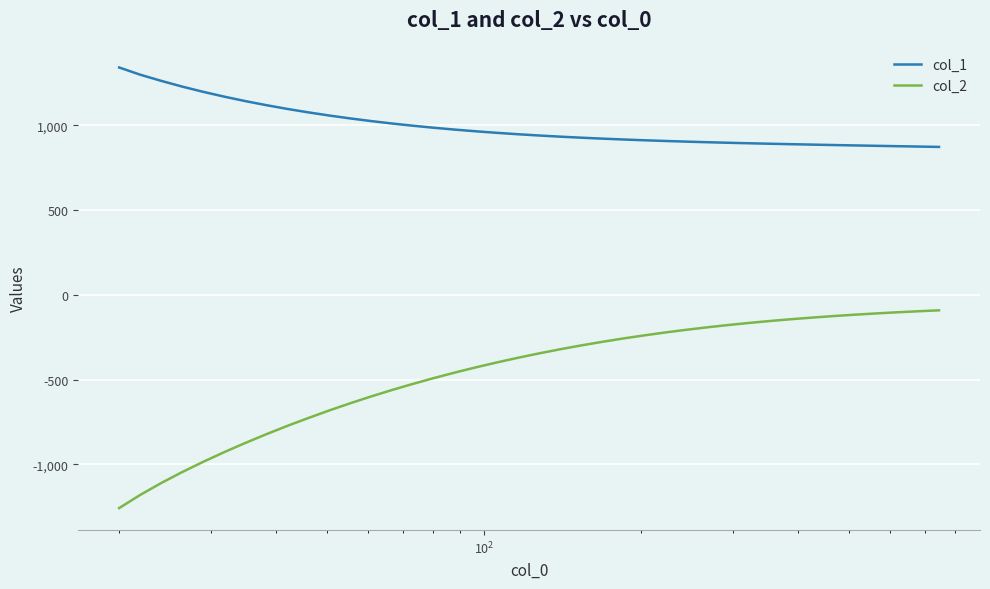

Which series has the largest range (max minus min)?

col_2